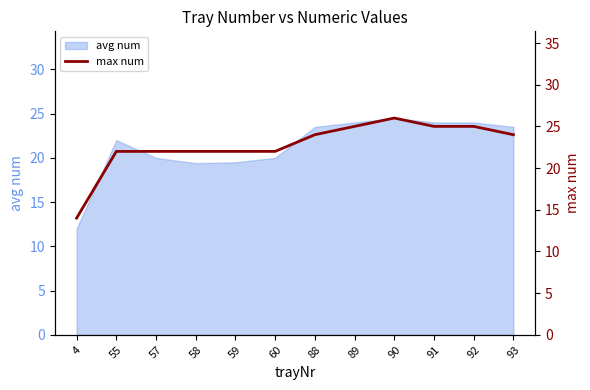

Is it true that avg num equals 20.0 at 60?

True